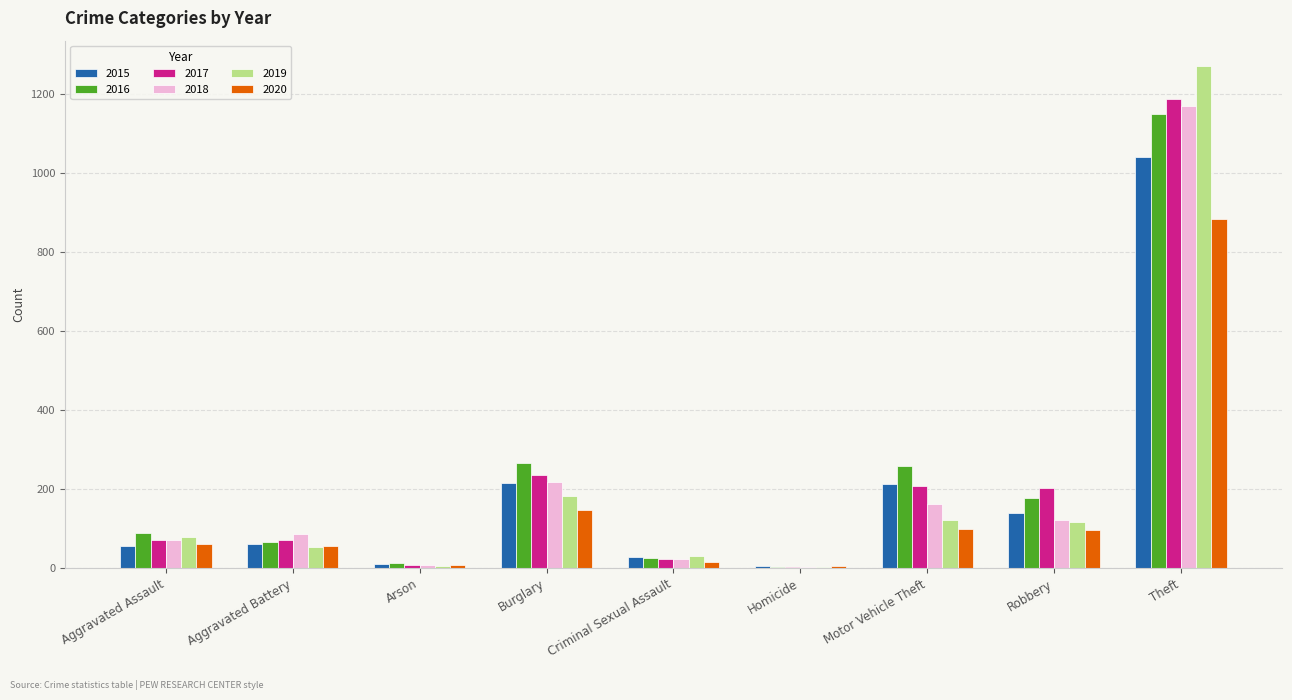

What is the total value across all series at Theft?

6706